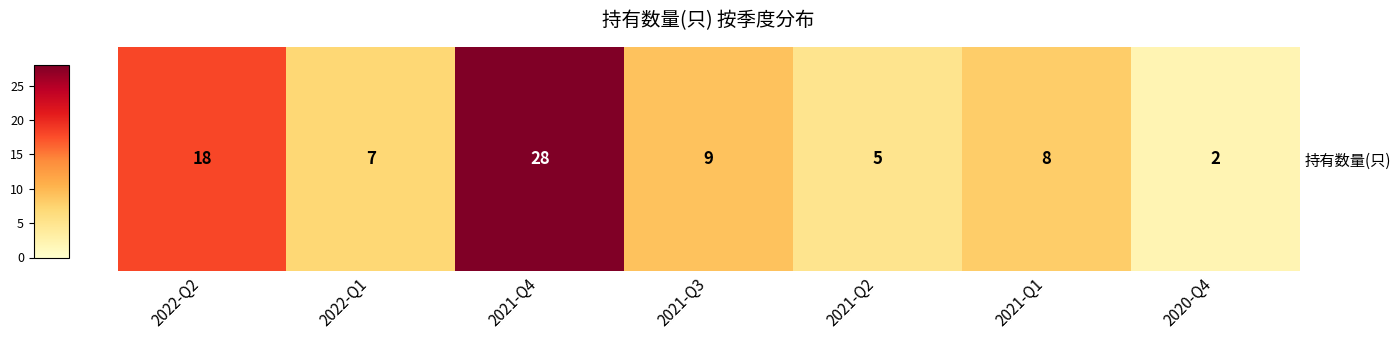

Reading right to left, extract all data points from this chart.

2	8	5	9	28	7	18